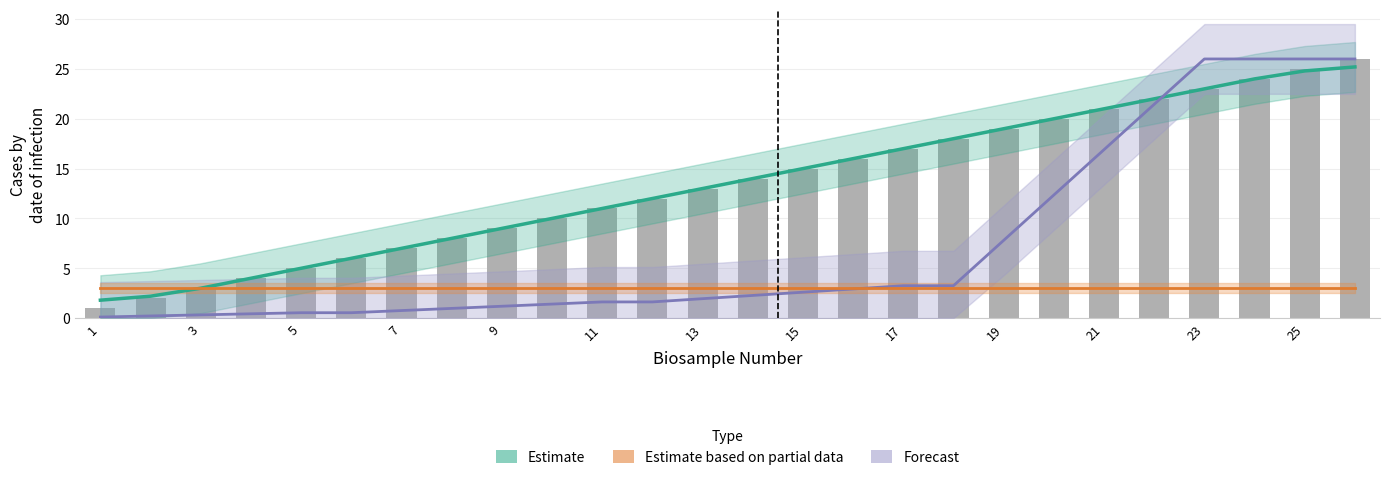

What is the average value of the Estimate based on partial data series?

3.0